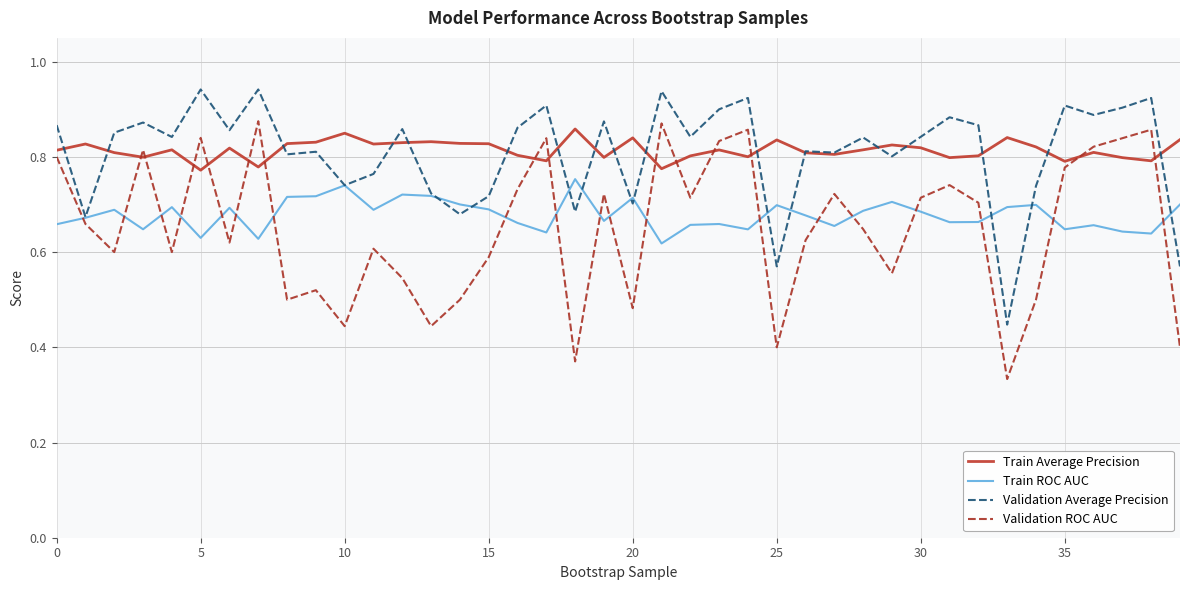

True or false: Train Average Precision and Train ROC AUC intersect in this chart.

False